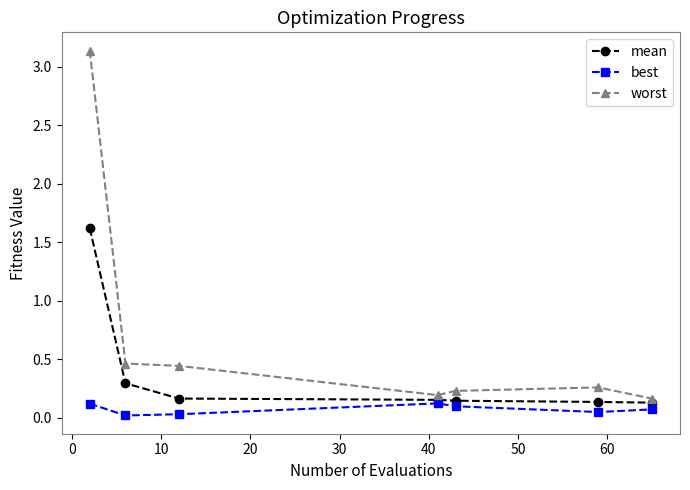

True or false: worst has more than 0 interior local peaks.

True